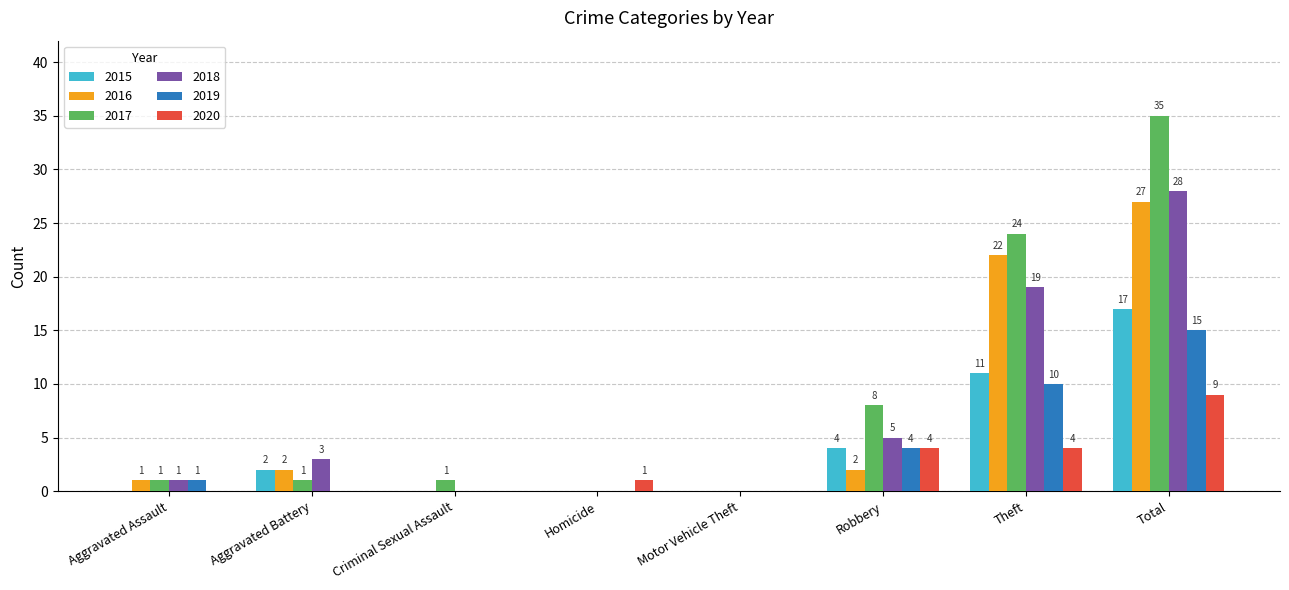

The 2015 series shows 10 at Homicide. True or false?

False